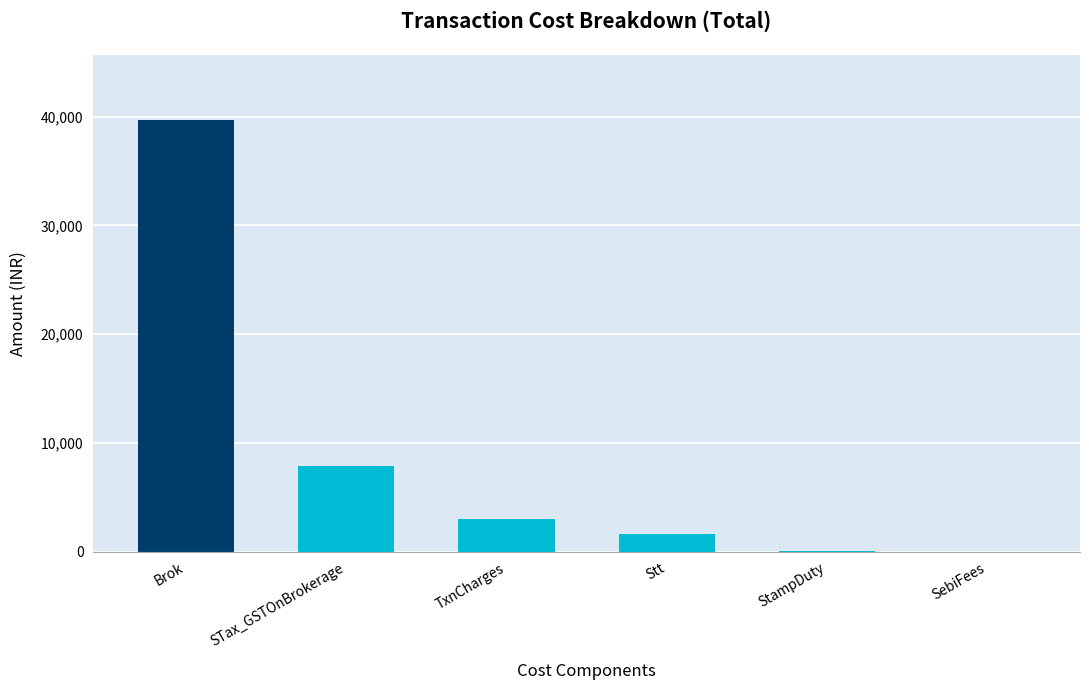

Is it true that the value at StampDuty is 96.8?

True